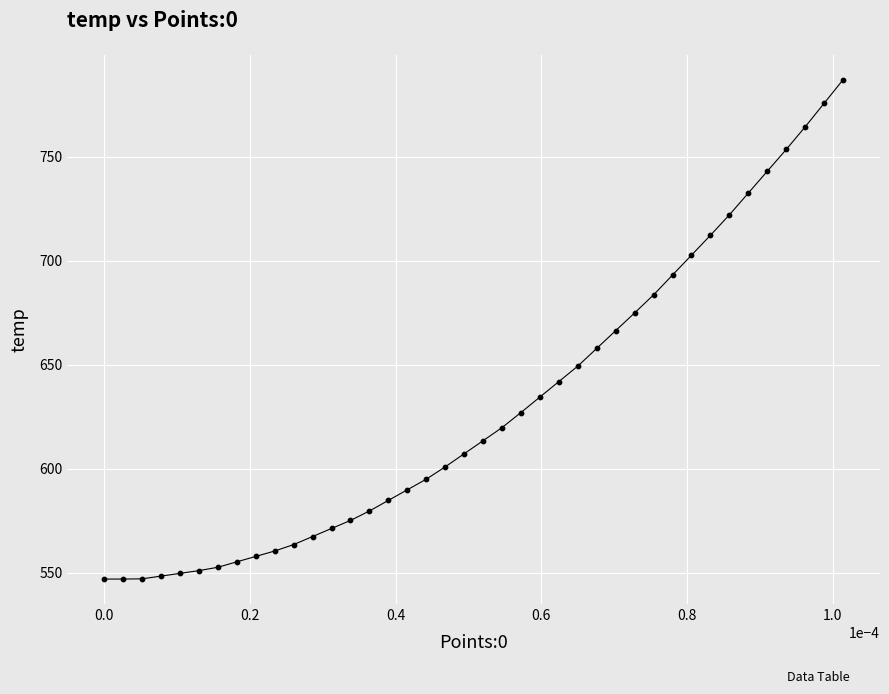

What is the range of Y values (max minus min)?

240.1